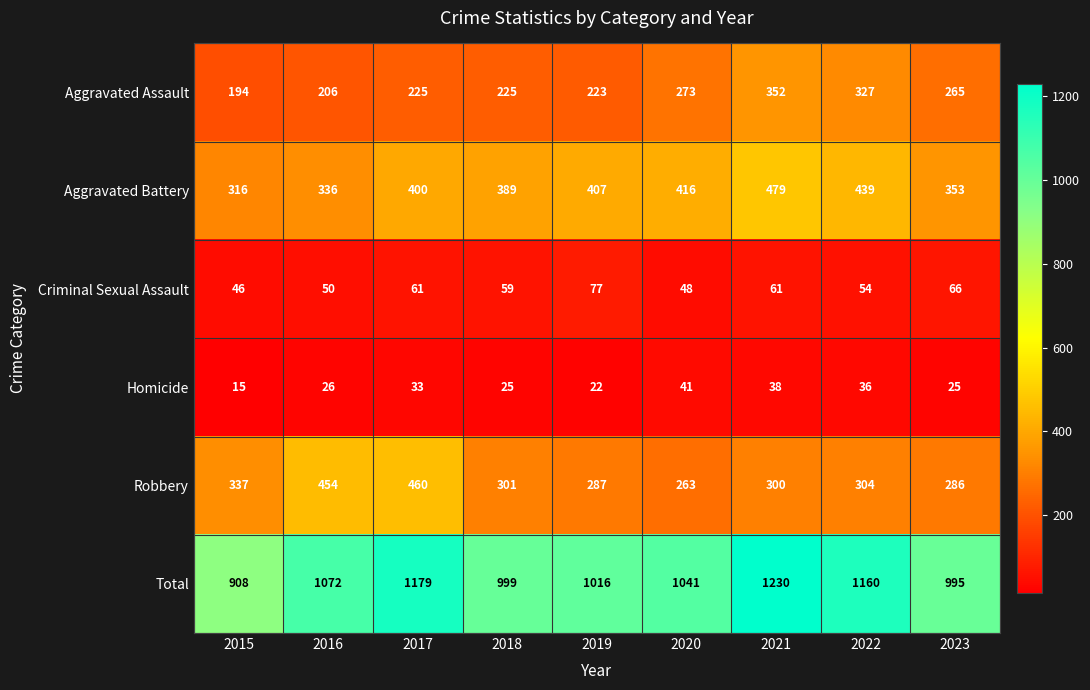

The value of Homicide at 2023 is 25. True or false?

True